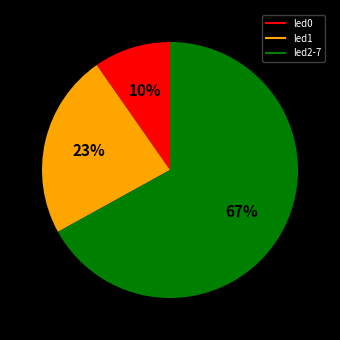

Is there a majority slice in this chart?

Yes